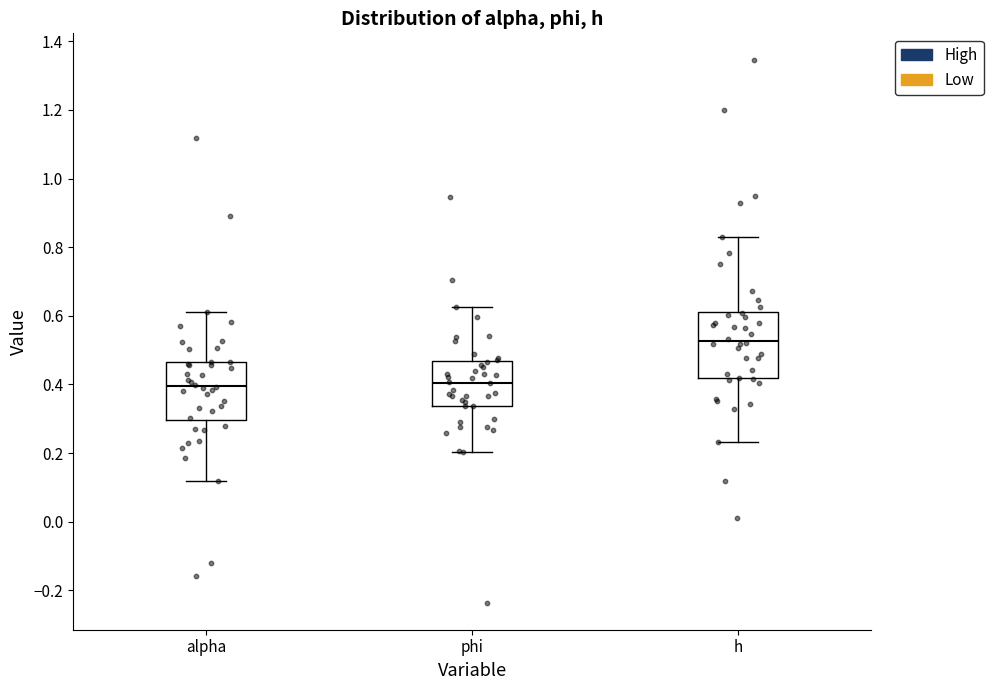

Which box is the tallest, from its lower edge to its upper edge?

h